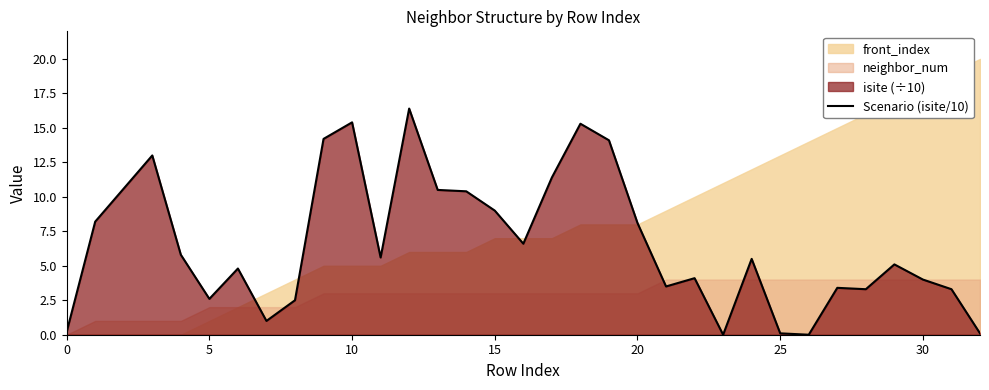

How many positive values are there?

31